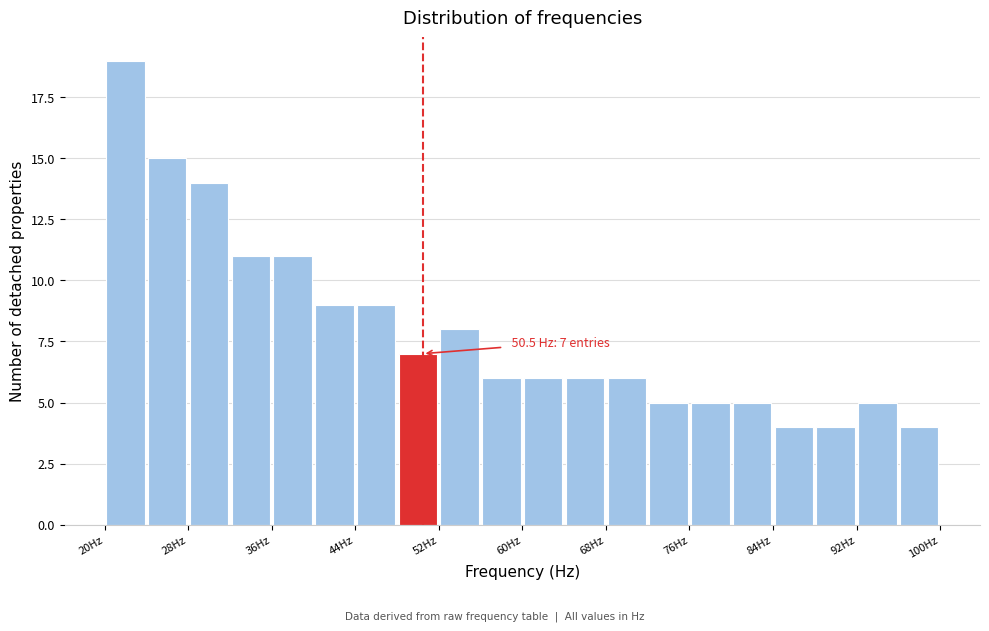

Which range on the x-axis has the tallest bar?

20 to 24